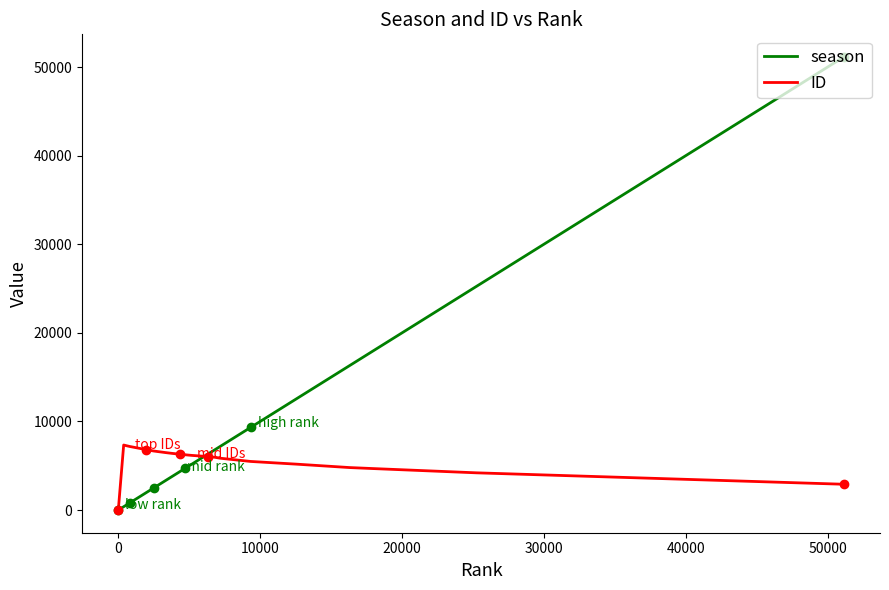

Rank the series by their maximum value, from lowest to highest.

ID, season